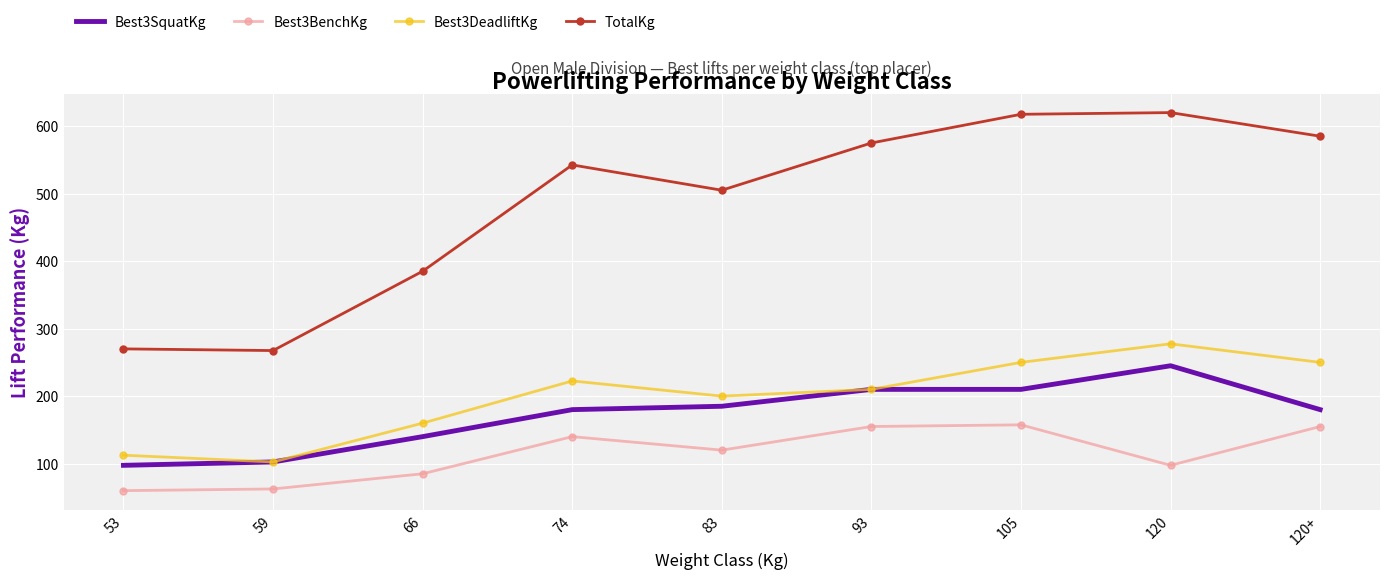

At which category does Best3DeadliftKg reach its first local valley?

59